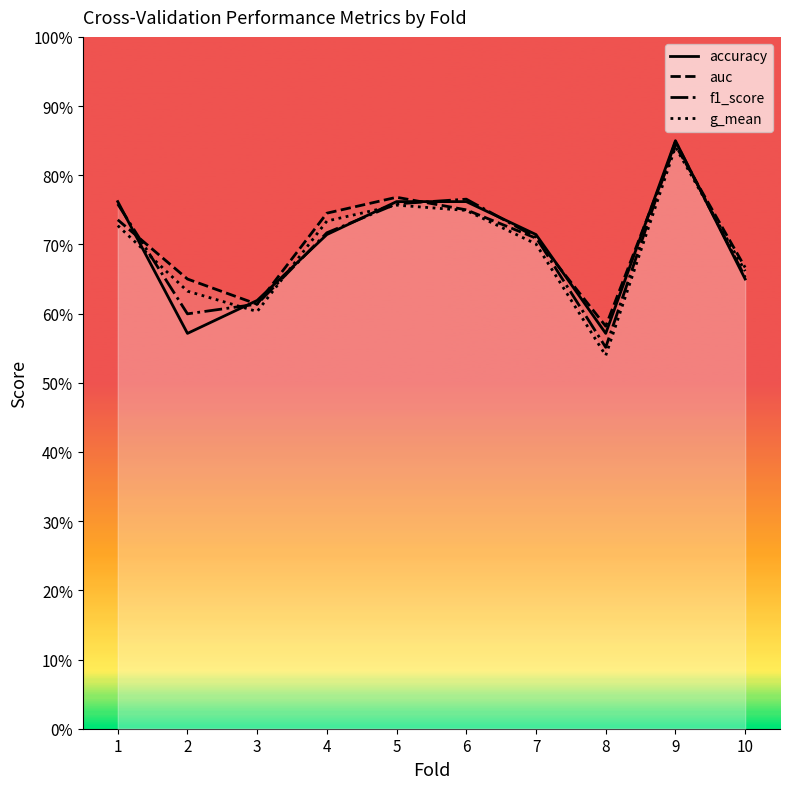

Reading left to right, transcribe all the data shown in this chart.

accuracy: 0.8	0.6	0.6	0.7	0.8	0.8	0.7	0.6	0.8	0.7
auc: 0.7	0.7	0.6	0.7	0.8	0.8	0.7	0.6	0.8	0.7
f1_score: 0.8	0.6	0.6	0.7	0.8	0.8	0.7	0.6	0.8	0.7
g_mean: 0.7	0.6	0.6	0.7	0.8	0.7	0.7	0.5	0.8	0.7